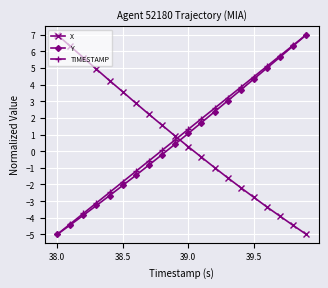

True or false: X has more than 0 interior local peaks.

False